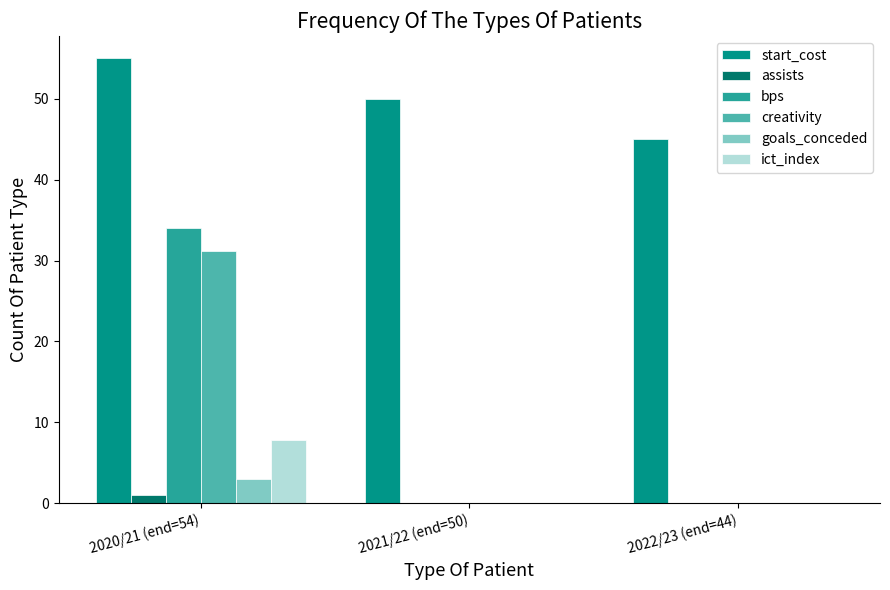

Which series changed the most between 2020/21 (end=54) and 2022/23 (end=44)?

bps